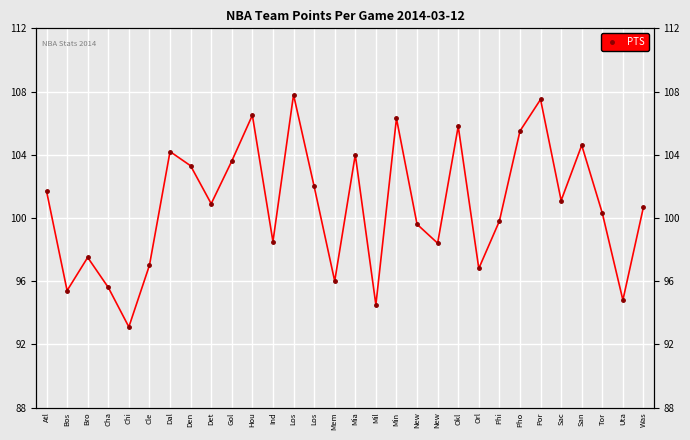

What is the change in value from Mil to Was?

+6.2